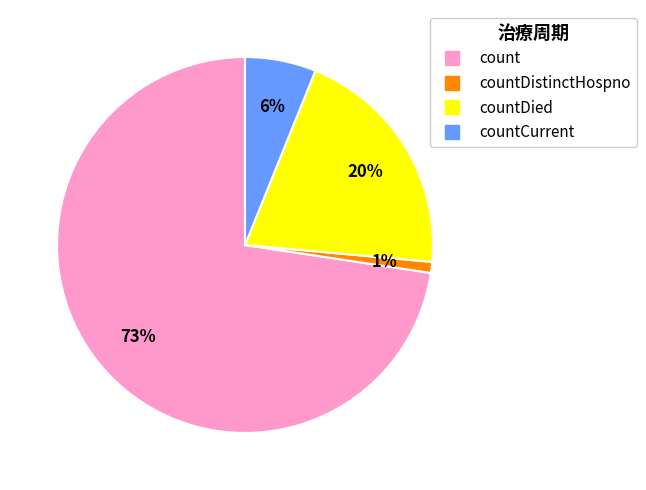

To the nearest percent, what is the average slice percentage?

25%